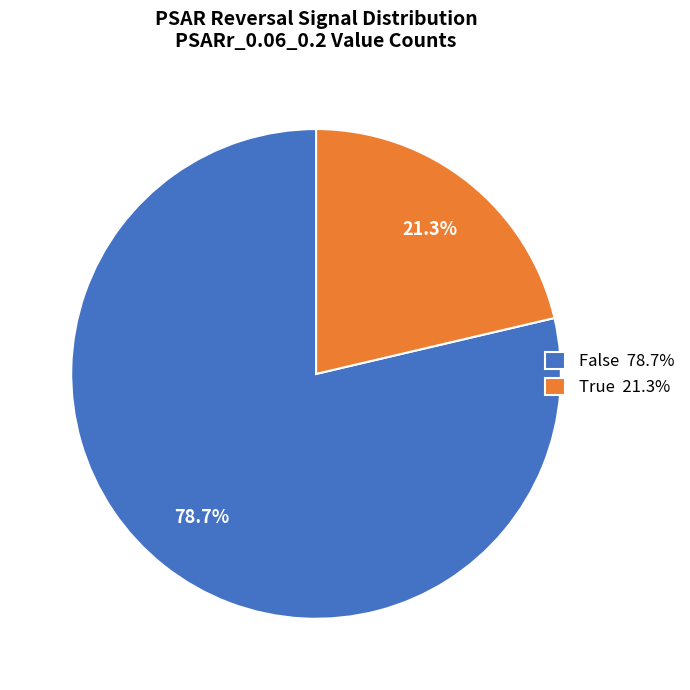

How much of the chart is everything except False?

21.3%